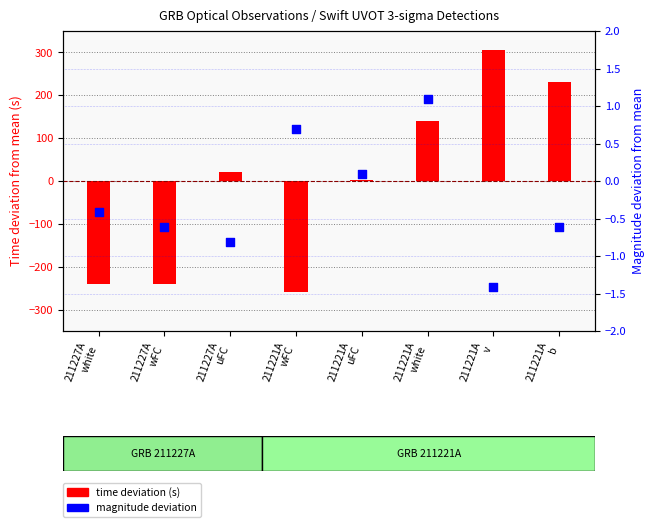

Which series has the widest spread of Y values?

time deviation (s)